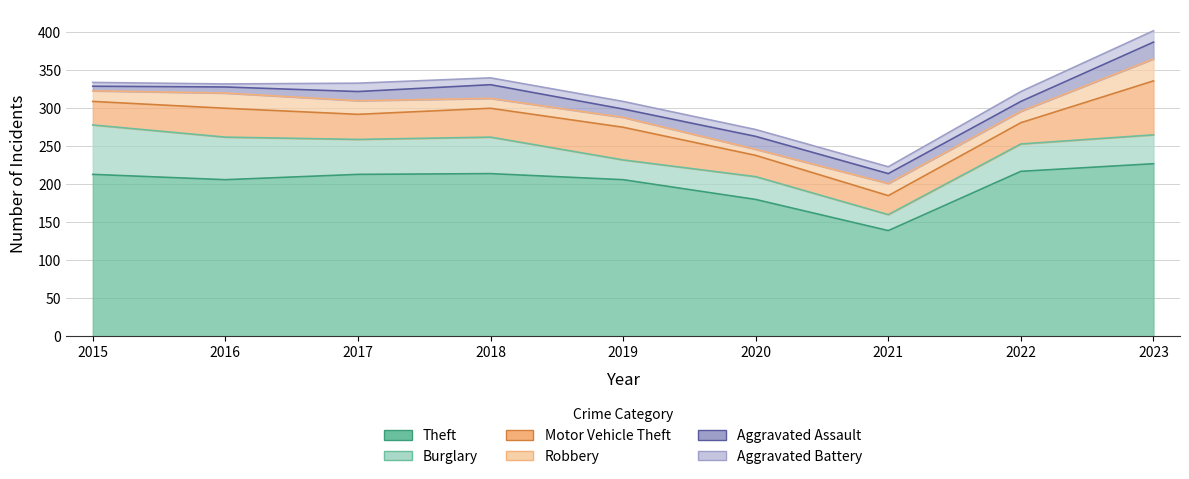

What are all the series names shown in the legend?

Theft, Burglary, Motor Vehicle Theft, Robbery, Aggravated Assault, Aggravated Battery